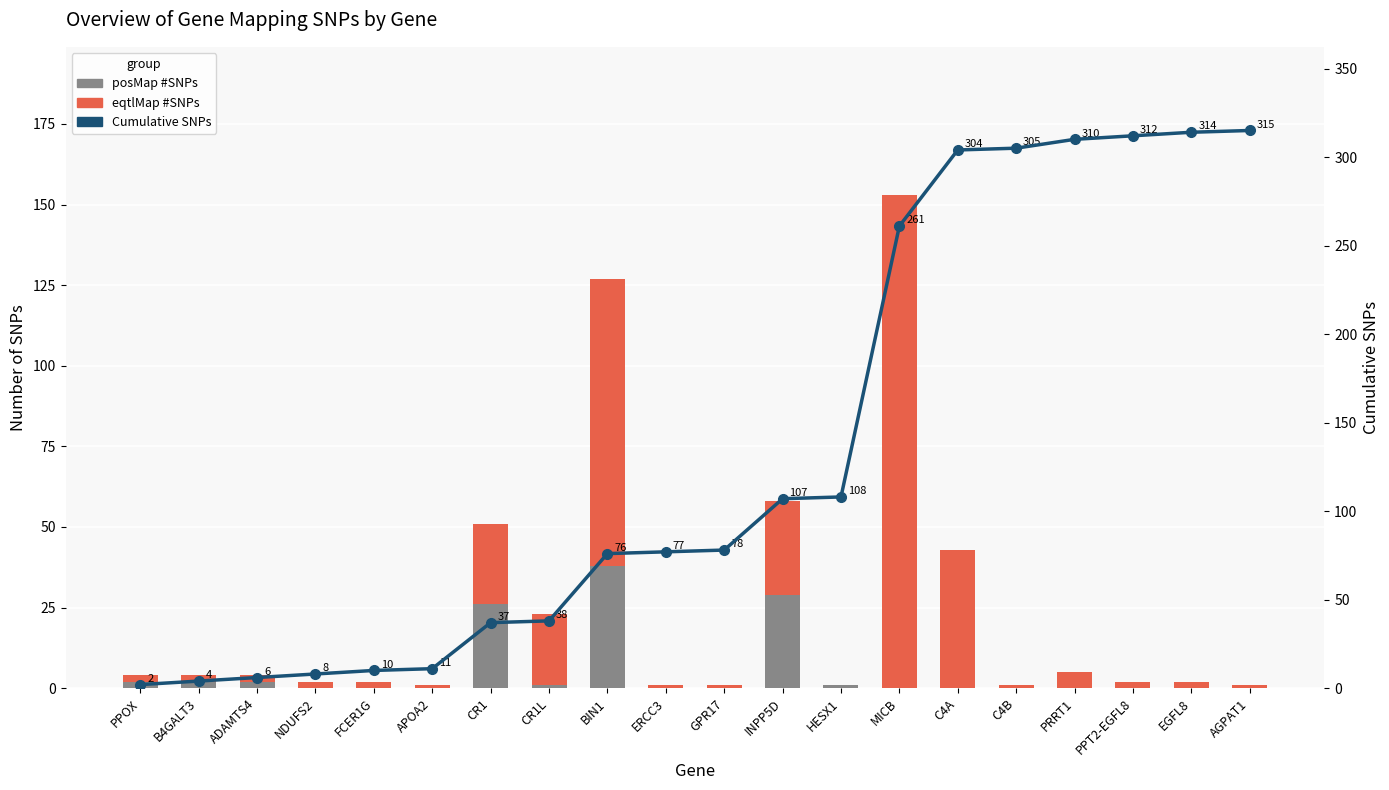

What is the sum of the eqtlMap #SNPs values at MICB and PPT2-EGFL8?

155